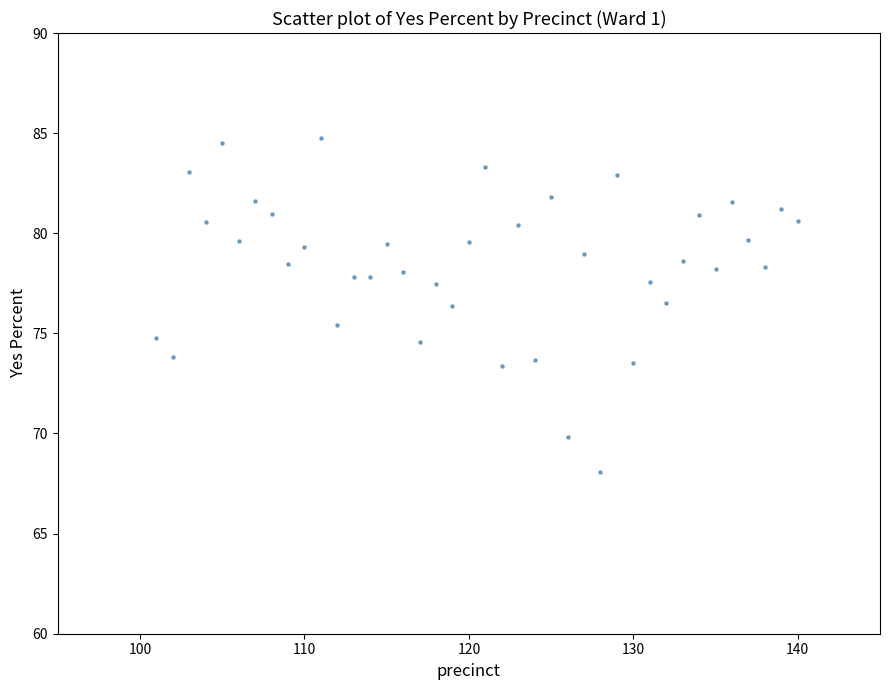

What is the range of Y values (max minus min)?

16.7